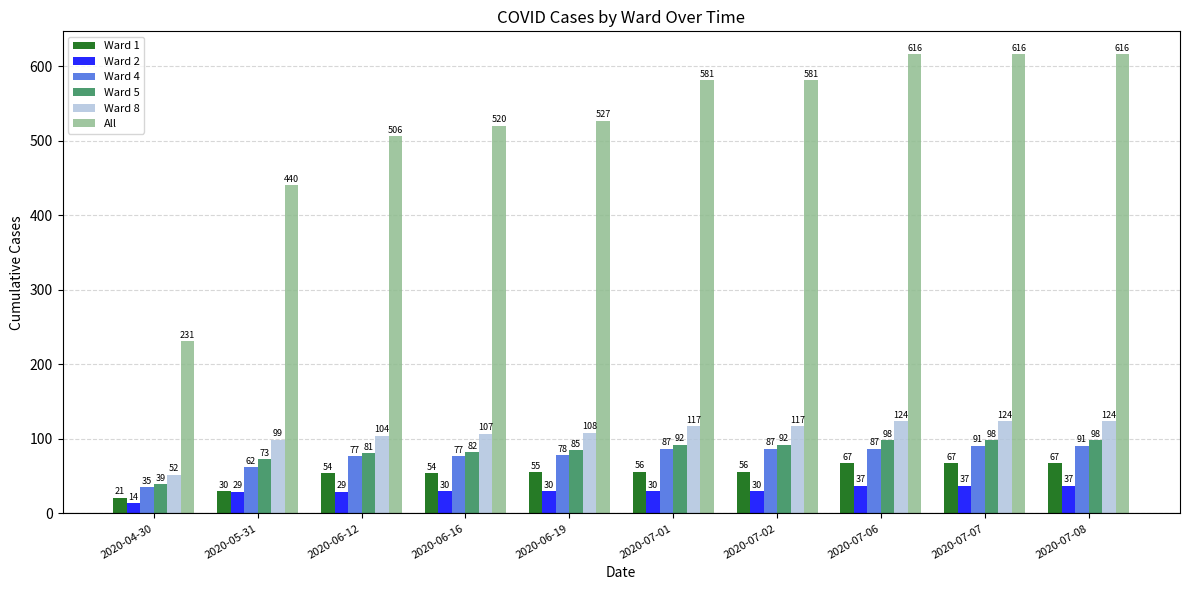

The Ward 8 series shows 117 at 2020-07-01. True or false?

True